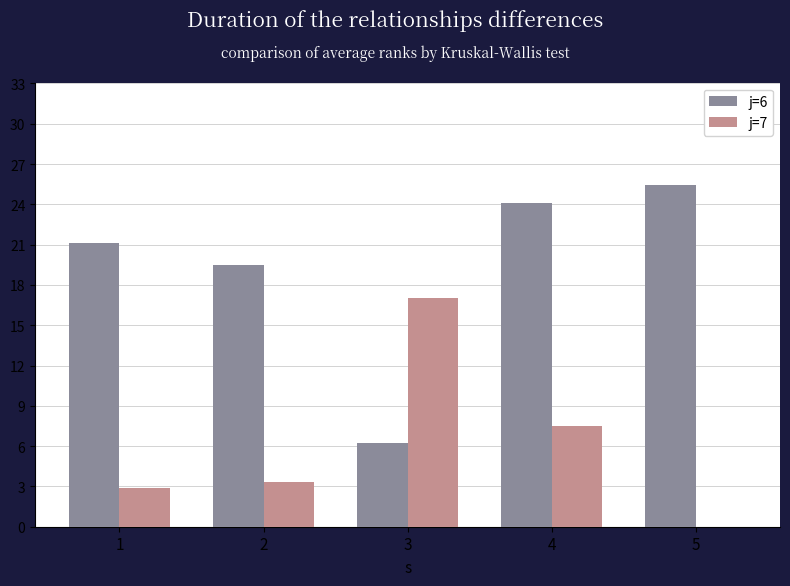

Which series has the largest total across all categories?

j=6